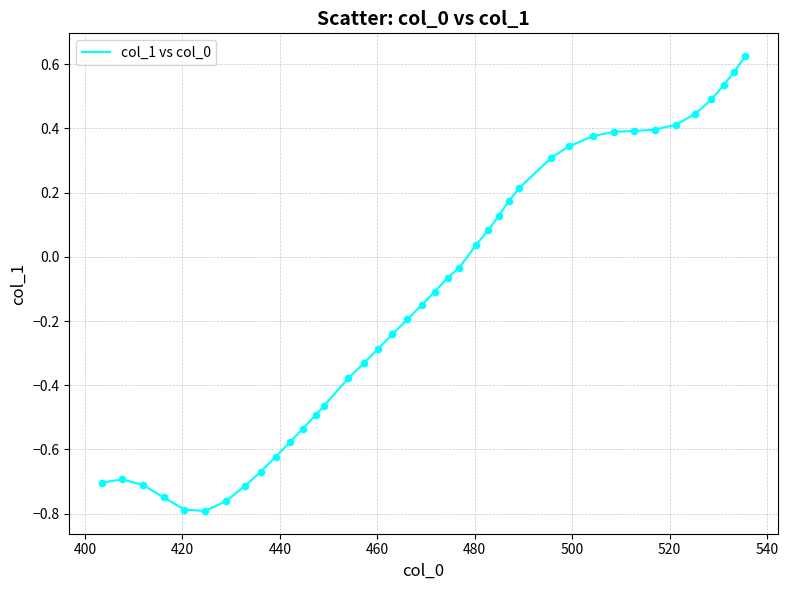

How many lines are shown in the chart?

1